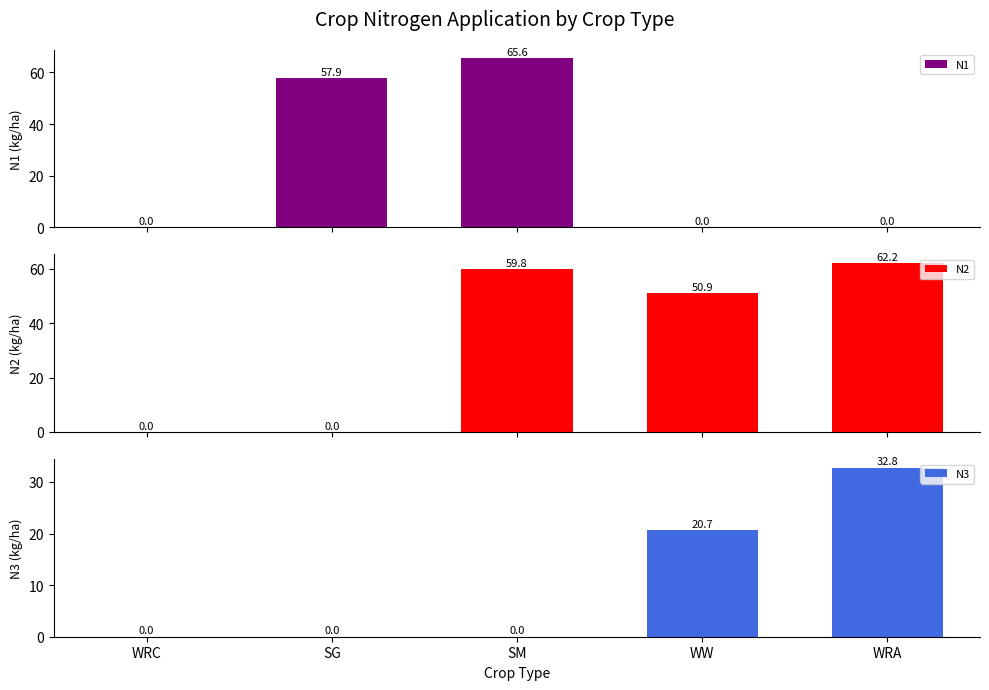

What position from the left is WRA?

5